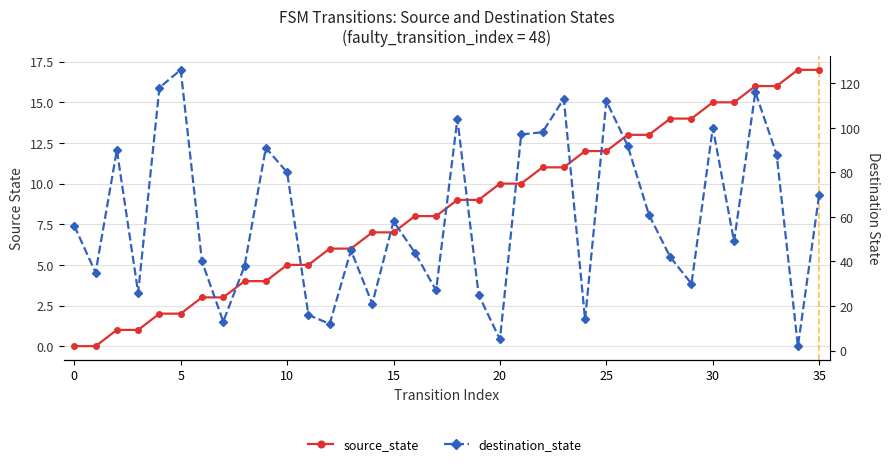

How many values in the destination_state series exceed 56?

17